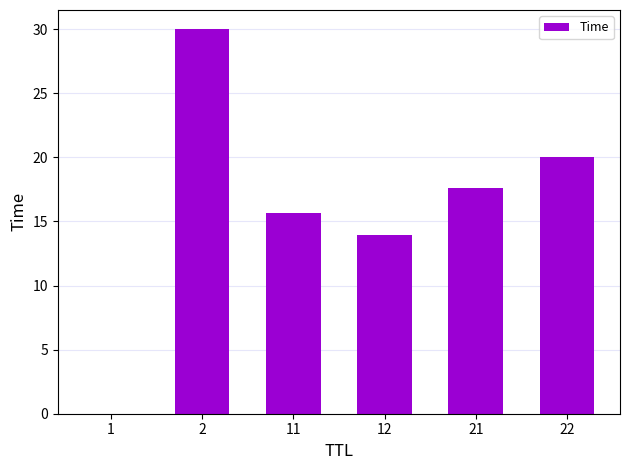

What is the change in value from 1 to 22?

+20.0